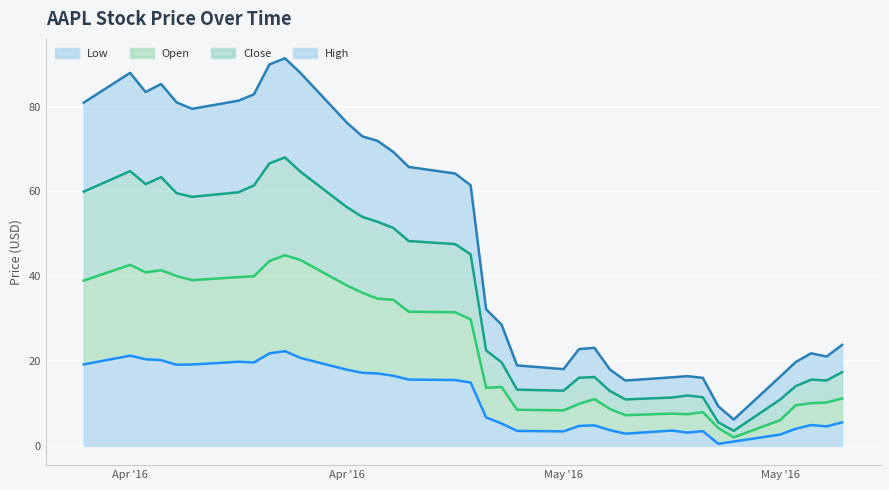

Reading left to right, list all the values displayed in this chart.

Low: 19.2	21.3	20.4	20.2	19.1	19.2	19.8	19.7	21.8	22.3	20.7	17.9	17.2	17.1	16.5	15.6	15.5	14.9	6.7	5.2	3.5	3.4	4.7	4.8	3.7	2.8	3.6	3.1	3.5	0.5	1.0	2.7	4.0	4.9	4.6	5.5
Open: 19.8	21.4	20.5	21.2	21.0	19.9	20.0	20.3	21.8	22.6	23.1	19.9	18.9	17.6	17.9	16.0	16.0	14.9	7.0	8.6	5.0	5.0	5.2	6.2	5.0	4.4	4.0	4.3	4.5	3.7	1.0	3.4	5.5	5.2	5.6	5.6
Close: 21.0	22.1	20.8	22.0	19.5	19.7	20.0	21.4	23.0	23.1	20.8	18.5	17.9	18.1	17.0	16.7	16.1	15.3	8.8	5.8	4.7	4.6	6.2	5.2	4.2	3.7	3.8	4.4	3.5	1.3	1.5	4.9	4.5	5.6	5.2	6.2
High: 21.0	23.2	21.7	22.0	21.4	20.8	21.6	21.5	23.3	23.4	23.3	20.0	19.0	19.1	17.9	17.5	16.7	16.3	9.7	8.9	5.7	5.1	6.7	6.9	5.1	4.5	4.8	4.6	4.6	3.8	2.7	5.4	5.7	6.2	5.6	6.4